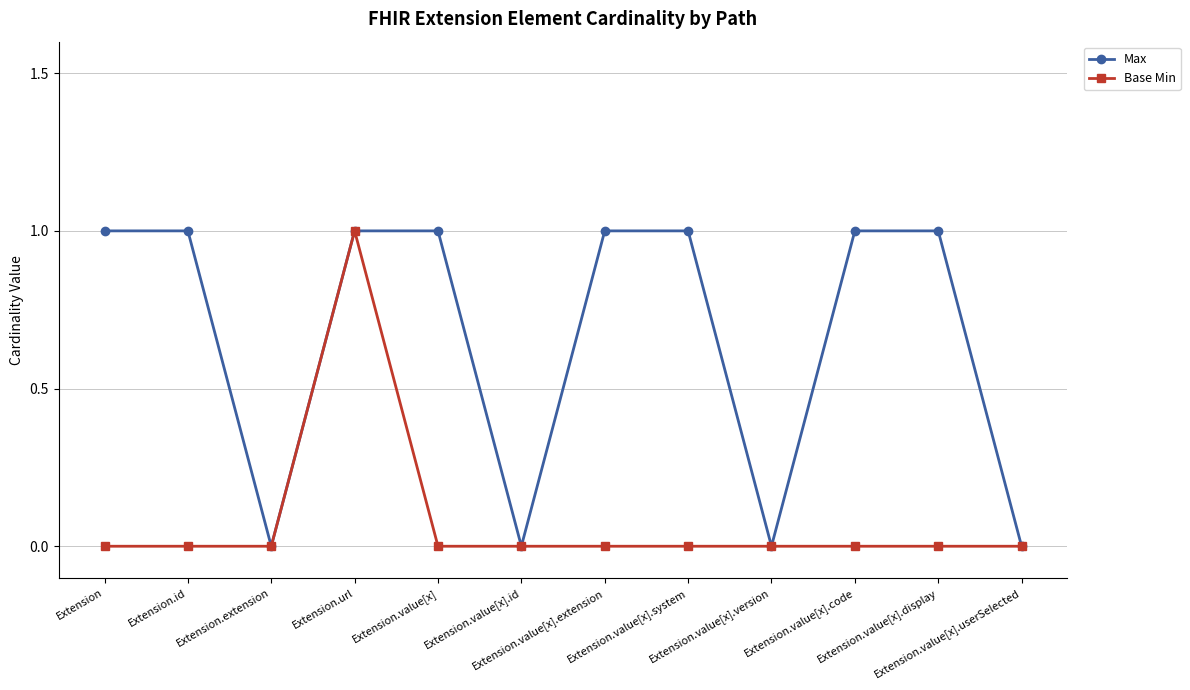

What is the sum of the Max values at Extension.value[x].system and Extension.value[x].userSelected?

1